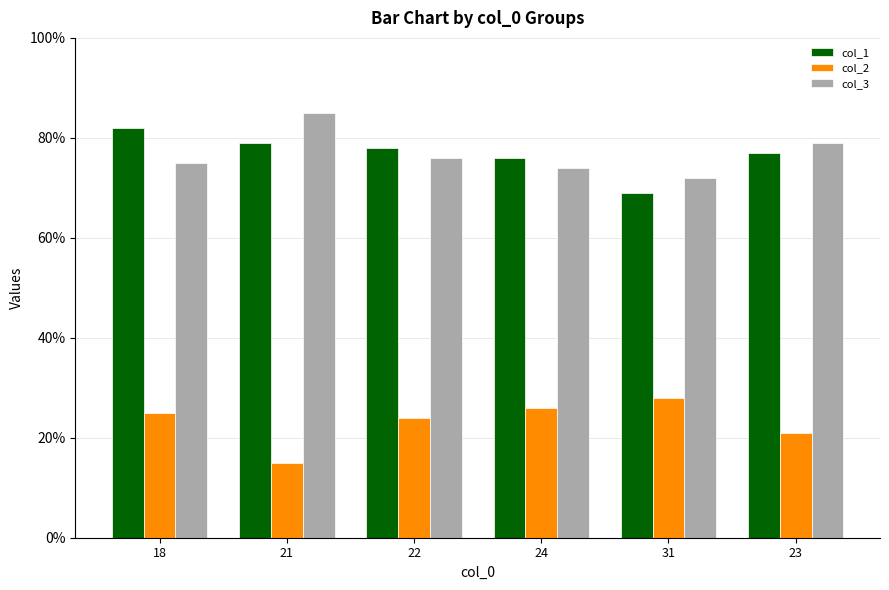

What is the label of the 6th bar from the left?

23